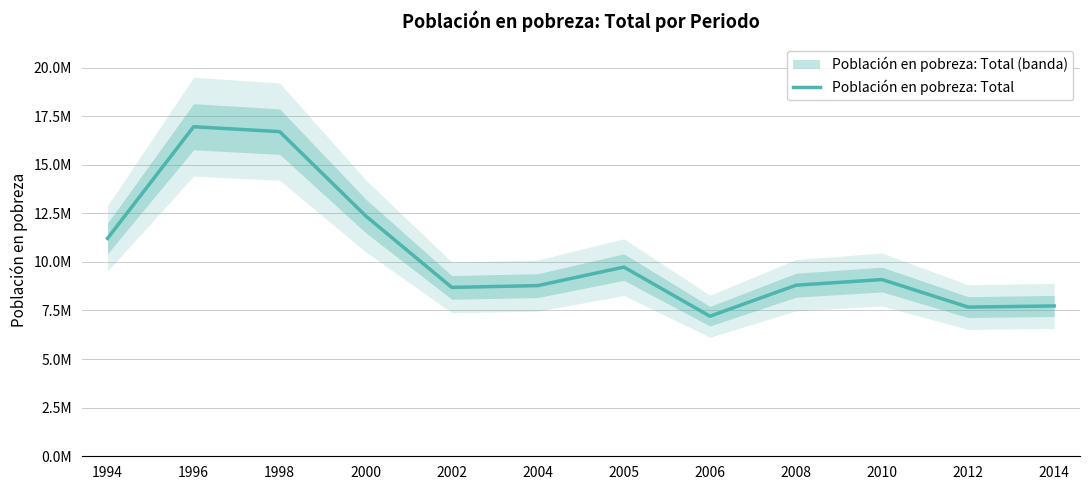

How many lines are shown in the chart?

1